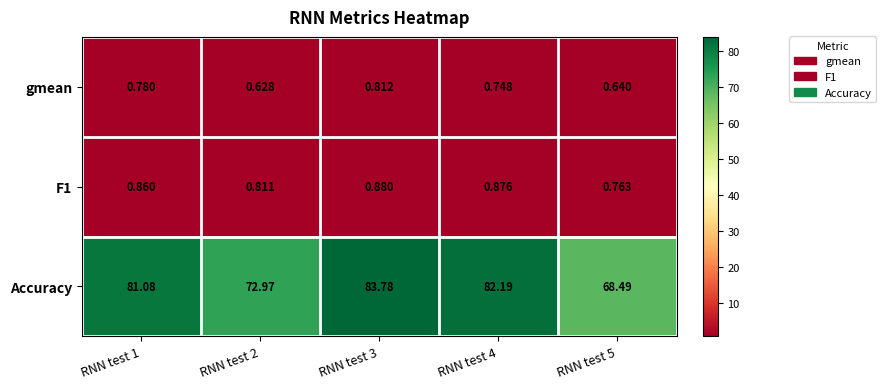

Which series has the largest total across all categories?

Accuracy